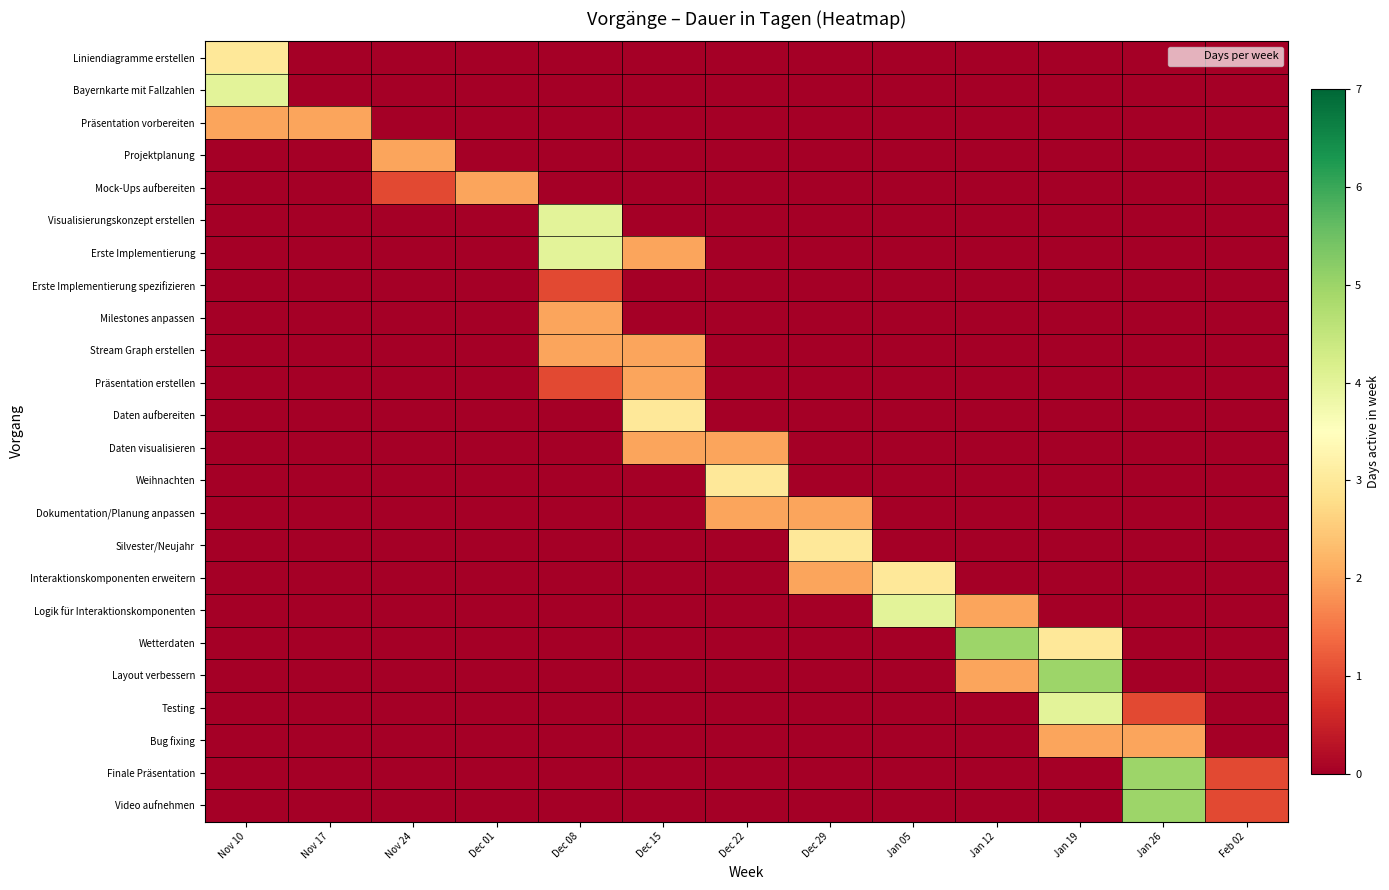

Reading left to right, list all the values displayed in this chart.

Liniendiagramme erstellen: Nov 10=3	Nov 17=0	Nov 24=0	Dec 01=0	Dec 08=0	Dec 15=0	Dec 22=0	Dec 29=0	Jan 05=0	Jan 12=0	Jan 19=0	Jan 26=0	Feb 02=0
Bayernkarte mit Fallzahlen: Nov 10=4	Nov 17=0	Nov 24=0	Dec 01=0	Dec 08=0	Dec 15=0	Dec 22=0	Dec 29=0	Jan 05=0	Jan 12=0	Jan 19=0	Jan 26=0	Feb 02=0
Präsentation vorbereiten: Nov 10=2	Nov 17=2	Nov 24=0	Dec 01=0	Dec 08=0	Dec 15=0	Dec 22=0	Dec 29=0	Jan 05=0	Jan 12=0	Jan 19=0	Jan 26=0	Feb 02=0
Projektplanung: Nov 10=0	Nov 17=0	Nov 24=2	Dec 01=0	Dec 08=0	Dec 15=0	Dec 22=0	Dec 29=0	Jan 05=0	Jan 12=0	Jan 19=0	Jan 26=0	Feb 02=0
Mock-Ups aufbereiten: Nov 10=0	Nov 17=0	Nov 24=1	Dec 01=2	Dec 08=0	Dec 15=0	Dec 22=0	Dec 29=0	Jan 05=0	Jan 12=0	Jan 19=0	Jan 26=0	Feb 02=0
Visualisierungskonzept erstellen: Nov 10=0	Nov 17=0	Nov 24=0	Dec 01=0	Dec 08=4	Dec 15=0	Dec 22=0	Dec 29=0	Jan 05=0	Jan 12=0	Jan 19=0	Jan 26=0	Feb 02=0
Erste Implementierung: Nov 10=0	Nov 17=0	Nov 24=0	Dec 01=0	Dec 08=4	Dec 15=2	Dec 22=0	Dec 29=0	Jan 05=0	Jan 12=0	Jan 19=0	Jan 26=0	Feb 02=0
Erste Implementierung spezifizieren: Nov 10=0	Nov 17=0	Nov 24=0	Dec 01=0	Dec 08=1	Dec 15=0	Dec 22=0	Dec 29=0	Jan 05=0	Jan 12=0	Jan 19=0	Jan 26=0	Feb 02=0
Milestones anpassen: Nov 10=0	Nov 17=0	Nov 24=0	Dec 01=0	Dec 08=2	Dec 15=0	Dec 22=0	Dec 29=0	Jan 05=0	Jan 12=0	Jan 19=0	Jan 26=0	Feb 02=0
Stream Graph erstellen: Nov 10=0	Nov 17=0	Nov 24=0	Dec 01=0	Dec 08=2	Dec 15=2	Dec 22=0	Dec 29=0	Jan 05=0	Jan 12=0	Jan 19=0	Jan 26=0	Feb 02=0
Präsentation erstellen: Nov 10=0	Nov 17=0	Nov 24=0	Dec 01=0	Dec 08=1	Dec 15=2	Dec 22=0	Dec 29=0	Jan 05=0	Jan 12=0	Jan 19=0	Jan 26=0	Feb 02=0
Daten aufbereiten: Nov 10=0	Nov 17=0	Nov 24=0	Dec 01=0	Dec 08=0	Dec 15=3	Dec 22=0	Dec 29=0	Jan 05=0	Jan 12=0	Jan 19=0	Jan 26=0	Feb 02=0
Daten visualisieren: Nov 10=0	Nov 17=0	Nov 24=0	Dec 01=0	Dec 08=0	Dec 15=2	Dec 22=2	Dec 29=0	Jan 05=0	Jan 12=0	Jan 19=0	Jan 26=0	Feb 02=0
Weihnachten: Nov 10=0	Nov 17=0	Nov 24=0	Dec 01=0	Dec 08=0	Dec 15=0	Dec 22=3	Dec 29=0	Jan 05=0	Jan 12=0	Jan 19=0	Jan 26=0	Feb 02=0
Dokumentation/Planung anpassen: Nov 10=0	Nov 17=0	Nov 24=0	Dec 01=0	Dec 08=0	Dec 15=0	Dec 22=2	Dec 29=2	Jan 05=0	Jan 12=0	Jan 19=0	Jan 26=0	Feb 02=0
Silvester/Neujahr: Nov 10=0	Nov 17=0	Nov 24=0	Dec 01=0	Dec 08=0	Dec 15=0	Dec 22=0	Dec 29=3	Jan 05=0	Jan 12=0	Jan 19=0	Jan 26=0	Feb 02=0
Interaktionskomponenten erweitern: Nov 10=0	Nov 17=0	Nov 24=0	Dec 01=0	Dec 08=0	Dec 15=0	Dec 22=0	Dec 29=2	Jan 05=3	Jan 12=0	Jan 19=0	Jan 26=0	Feb 02=0
Logik für Interaktionskomponenten: Nov 10=0	Nov 17=0	Nov 24=0	Dec 01=0	Dec 08=0	Dec 15=0	Dec 22=0	Dec 29=0	Jan 05=4	Jan 12=2	Jan 19=0	Jan 26=0	Feb 02=0
Wetterdaten: Nov 10=0	Nov 17=0	Nov 24=0	Dec 01=0	Dec 08=0	Dec 15=0	Dec 22=0	Dec 29=0	Jan 05=0	Jan 12=5	Jan 19=3	Jan 26=0	Feb 02=0
Layout verbessern: Nov 10=0	Nov 17=0	Nov 24=0	Dec 01=0	Dec 08=0	Dec 15=0	Dec 22=0	Dec 29=0	Jan 05=0	Jan 12=2	Jan 19=5	Jan 26=0	Feb 02=0
Testing: Nov 10=0	Nov 17=0	Nov 24=0	Dec 01=0	Dec 08=0	Dec 15=0	Dec 22=0	Dec 29=0	Jan 05=0	Jan 12=0	Jan 19=4	Jan 26=1	Feb 02=0
Bug fixing: Nov 10=0	Nov 17=0	Nov 24=0	Dec 01=0	Dec 08=0	Dec 15=0	Dec 22=0	Dec 29=0	Jan 05=0	Jan 12=0	Jan 19=2	Jan 26=2	Feb 02=0
Finale Präsentation: Nov 10=0	Nov 17=0	Nov 24=0	Dec 01=0	Dec 08=0	Dec 15=0	Dec 22=0	Dec 29=0	Jan 05=0	Jan 12=0	Jan 19=0	Jan 26=5	Feb 02=1
Video aufnehmen: Nov 10=0	Nov 17=0	Nov 24=0	Dec 01=0	Dec 08=0	Dec 15=0	Dec 22=0	Dec 29=0	Jan 05=0	Jan 12=0	Jan 19=0	Jan 26=5	Feb 02=1